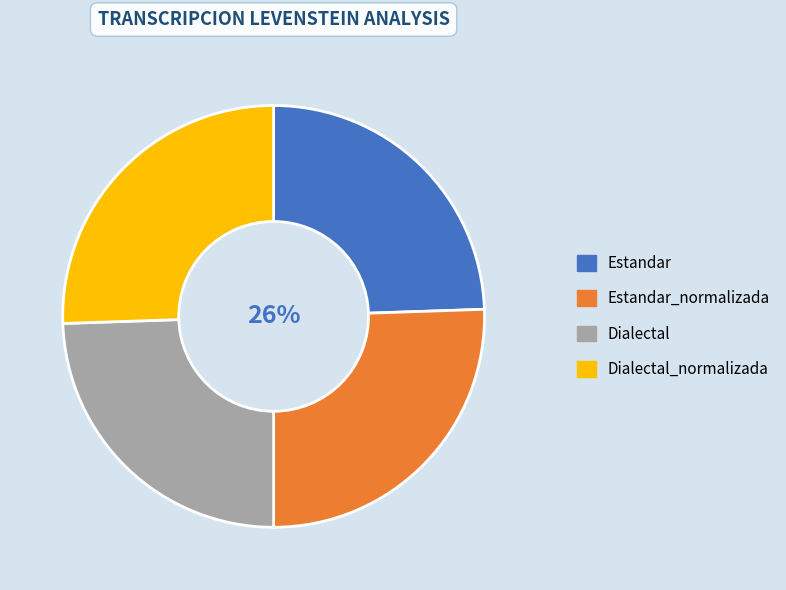

To the nearest percent, what is the combined percentage of Estandar and Estandar_normalizada?

50%